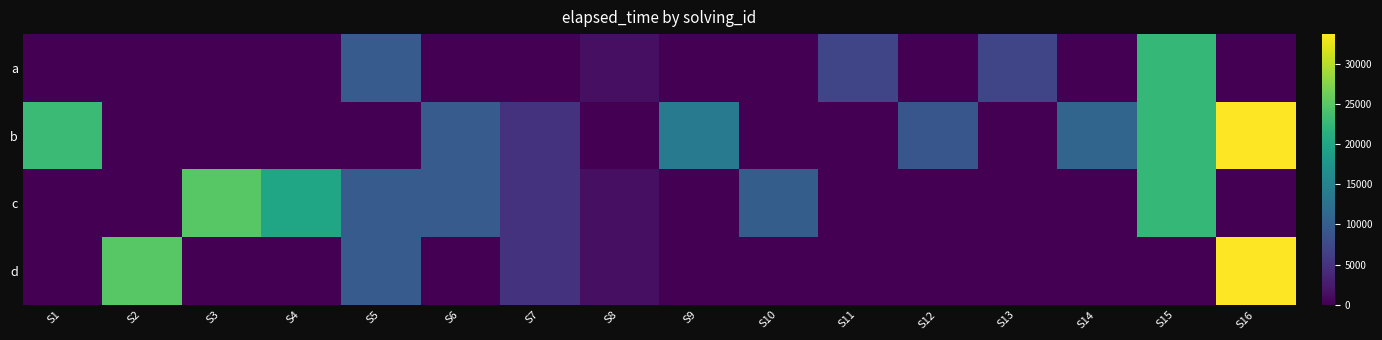

How many distinct data groups are displayed?

4